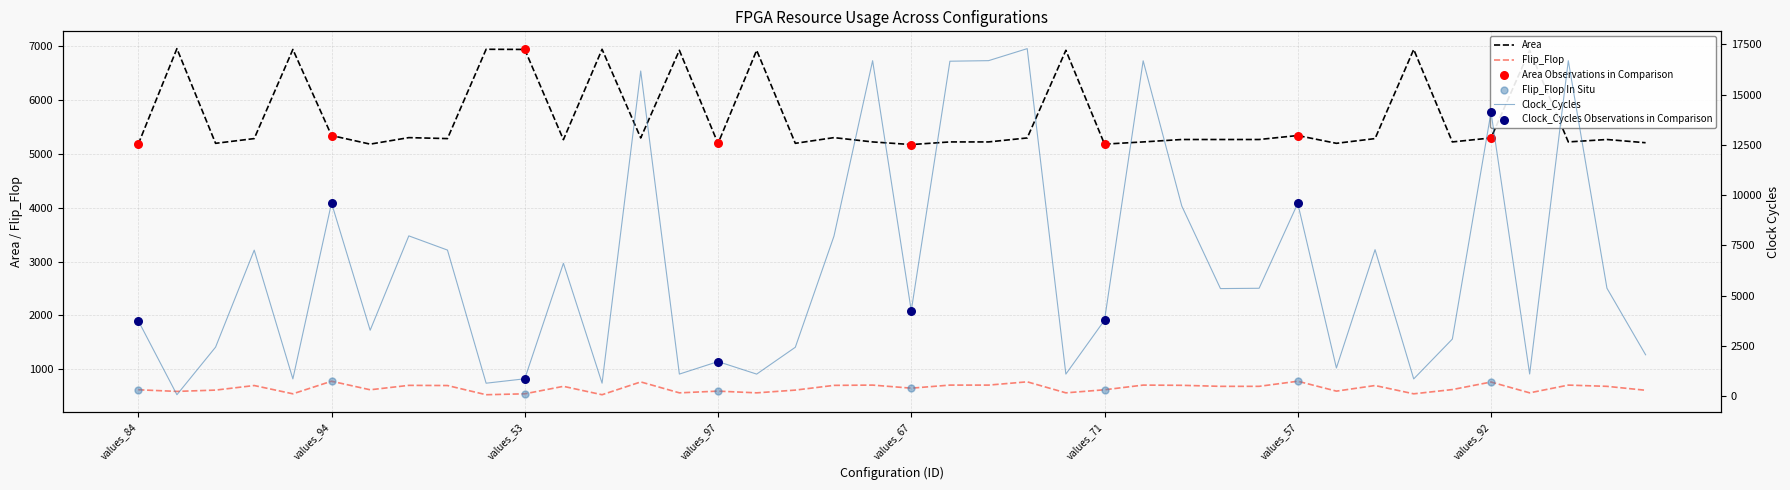

What is the total value across all series at values_52?

13980